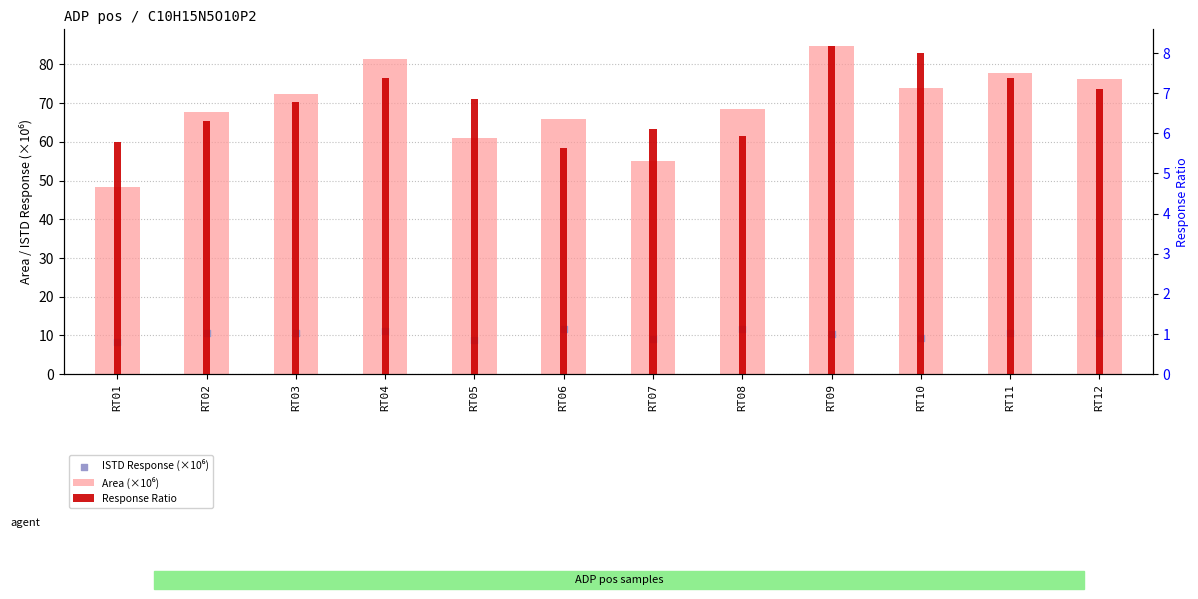

Which series reaches the minimum Y coordinate?

Response Ratio